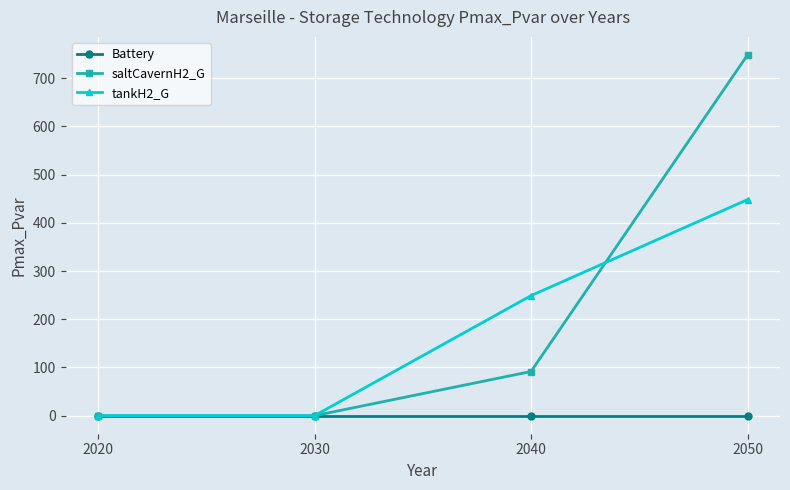

True or false: Battery has a value of 0.0 at 2020.

True